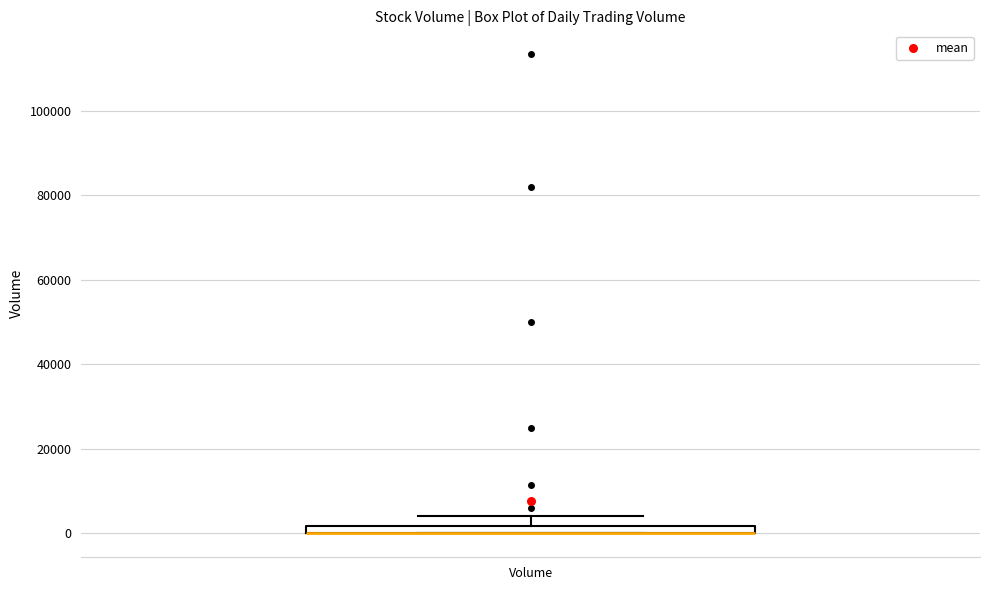

Where does the upper whisker of the box for Volume end on the y-axis? The values are not printed on the chart, so give them approximately, as read against the axis.

4000